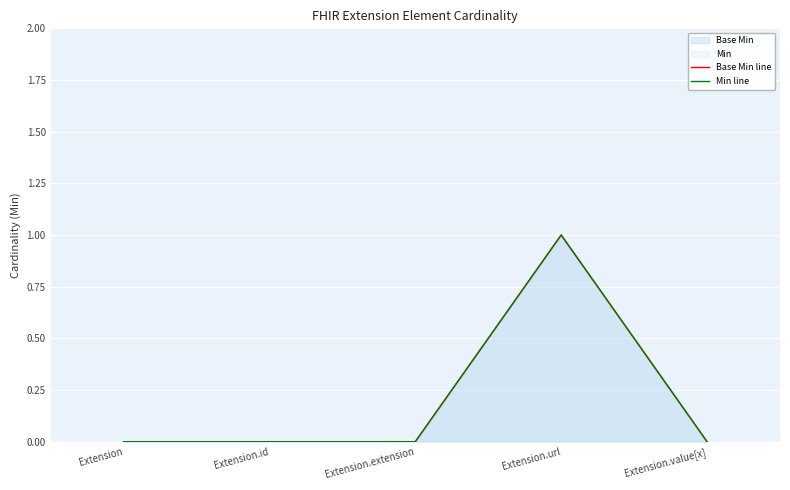

True or false: Base Min line has more than 1 points higher than both neighbors.

False